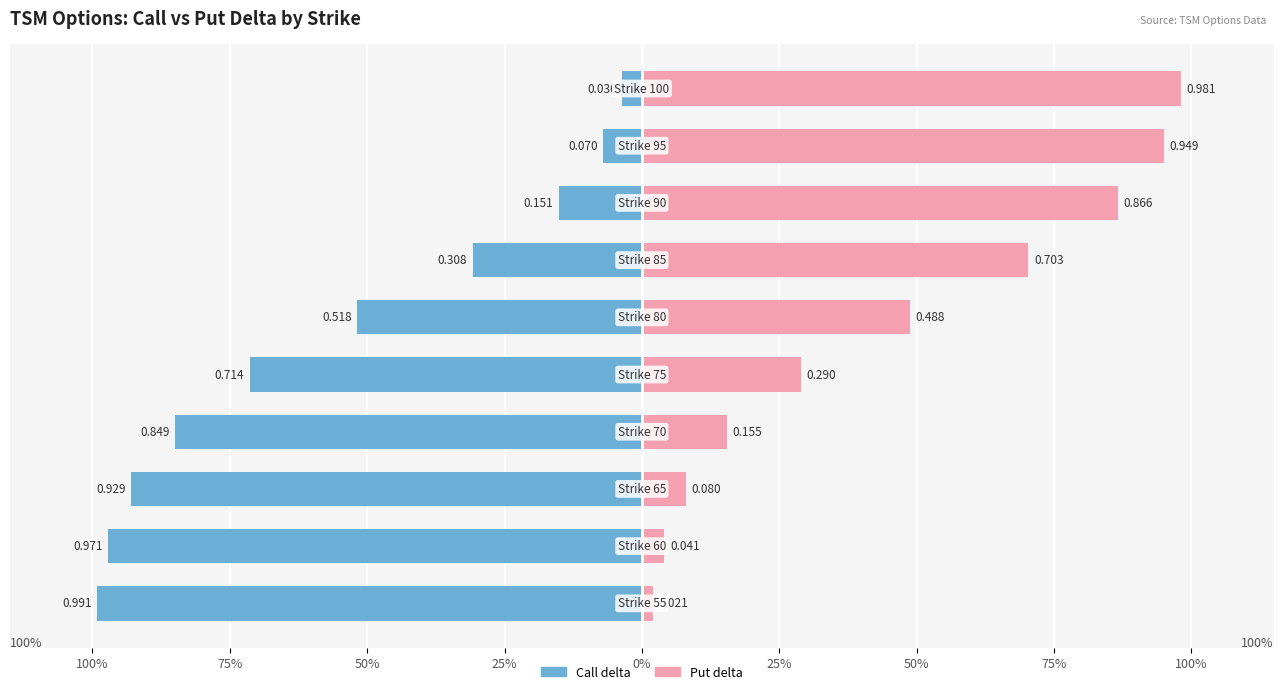

Which series changed the most between 55 and 60?

Put delta